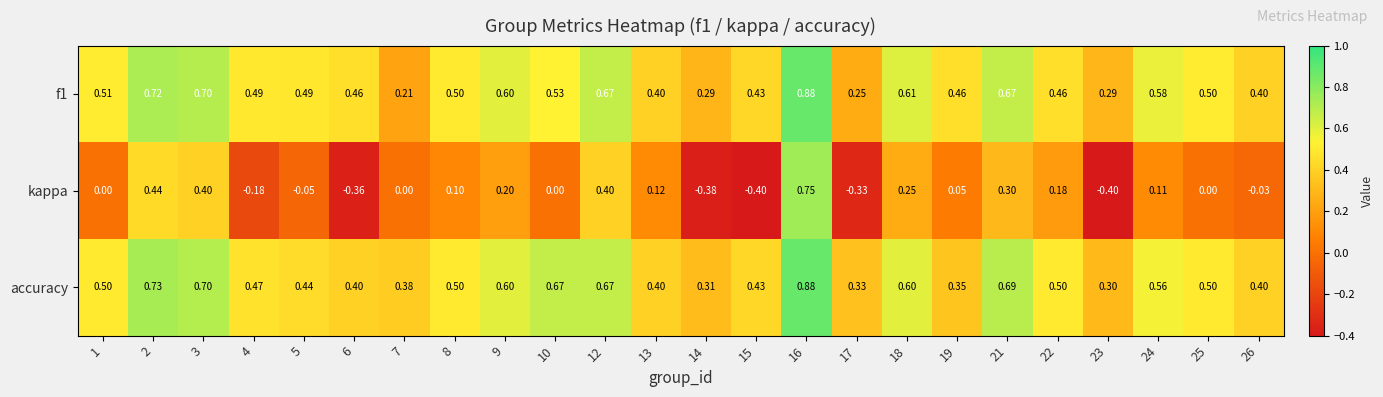

Which series has the largest total across all categories?

accuracy